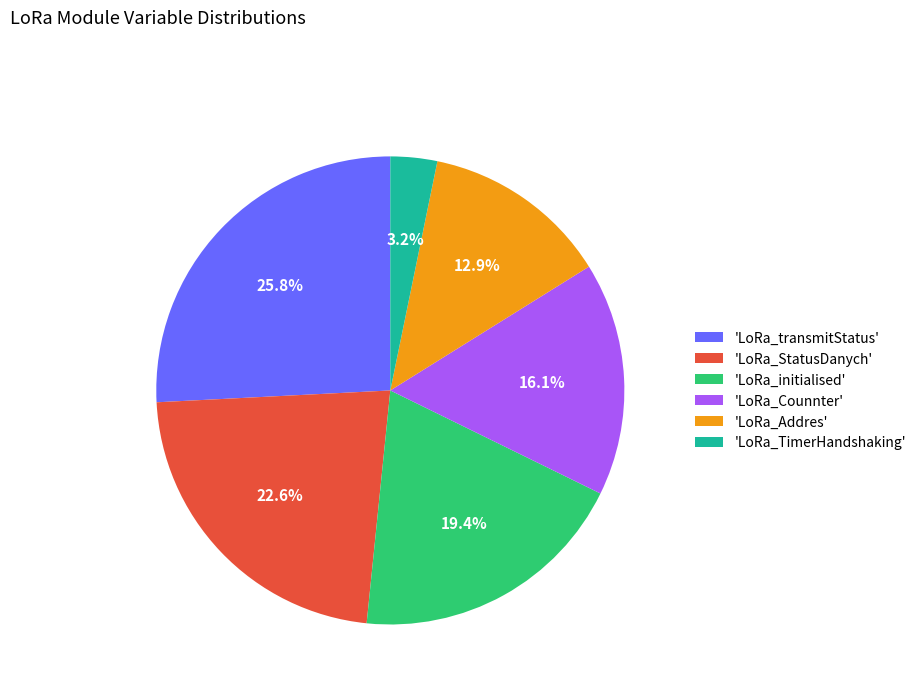

Rank the categories by value from lowest to highest.

'LoRa_TimerHandshaking', 'LoRa_Addres', 'LoRa_Counnter', 'LoRa_initialised', 'LoRa_StatusDanych', 'LoRa_transmitStatus'